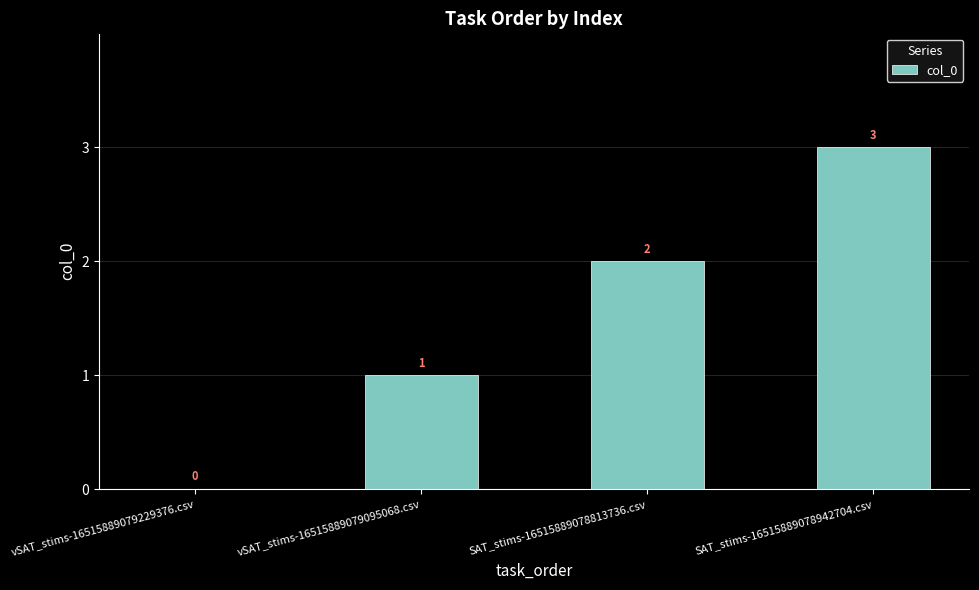

Reading left to right, what are all the values shown in this chart?

vSAT_stims-16515889079229376.csv=0	vSAT_stims-16515889079095068.csv=1	SAT_stims-16515889078813736.csv=2	SAT_stims-16515889078942704.csv=3